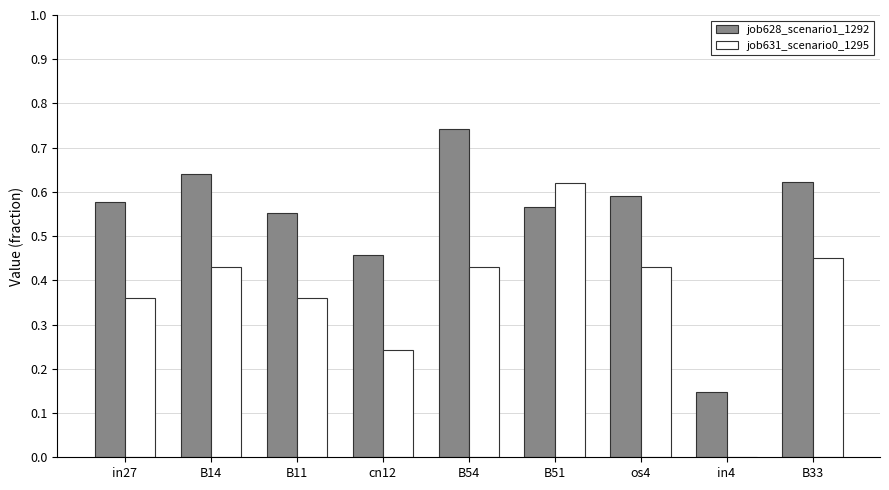

What are all the series names shown in the legend?

job628_scenario1_1292, job631_scenario0_1295